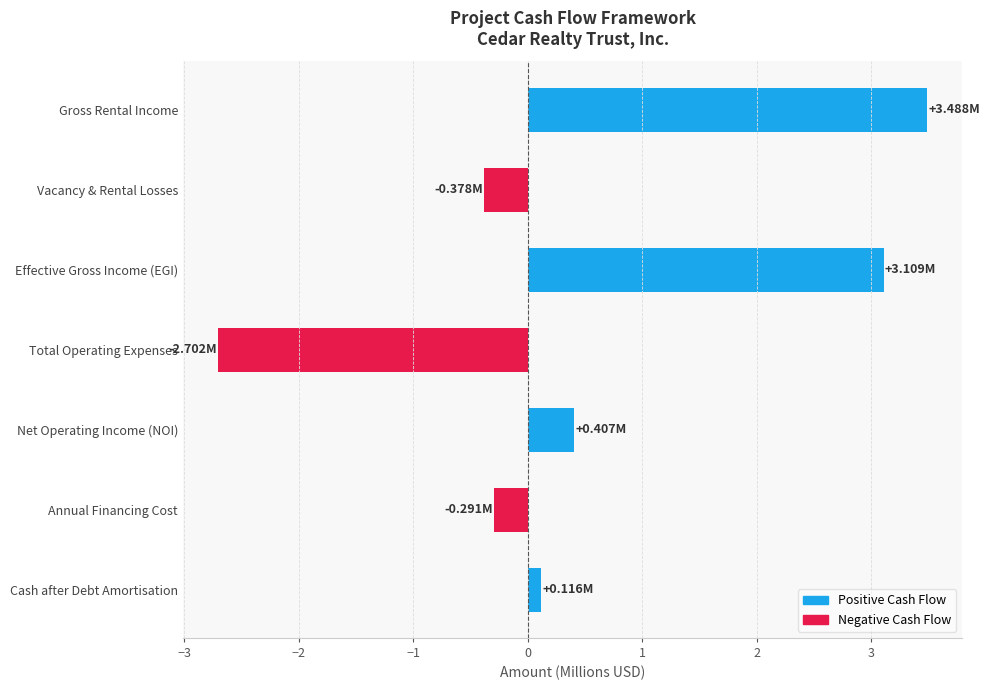

What is the sum of all values?

3.7